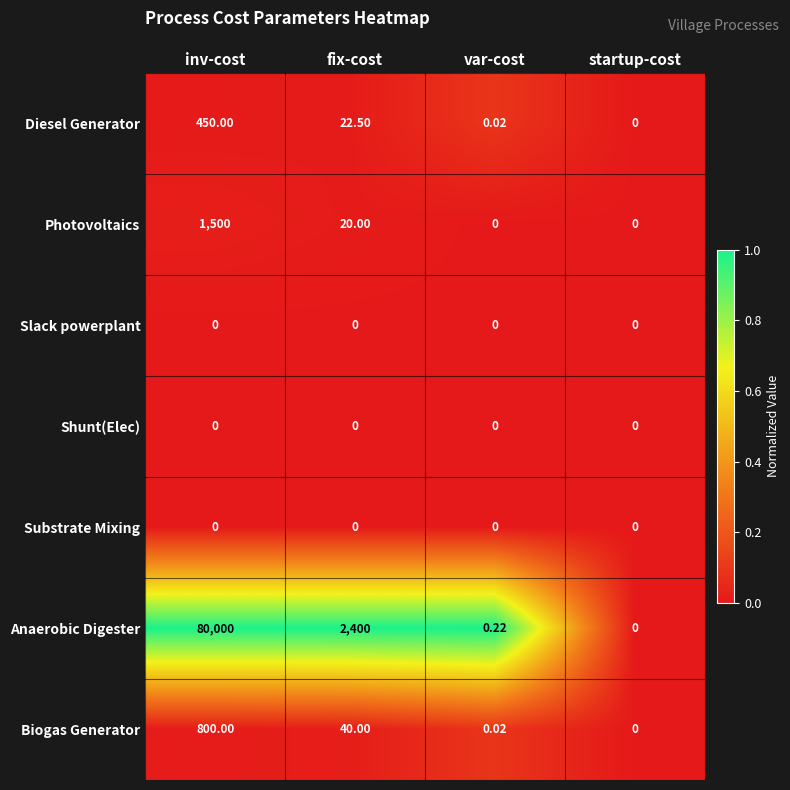

Where does the Diesel Generator series first go above 22?

inv-cost